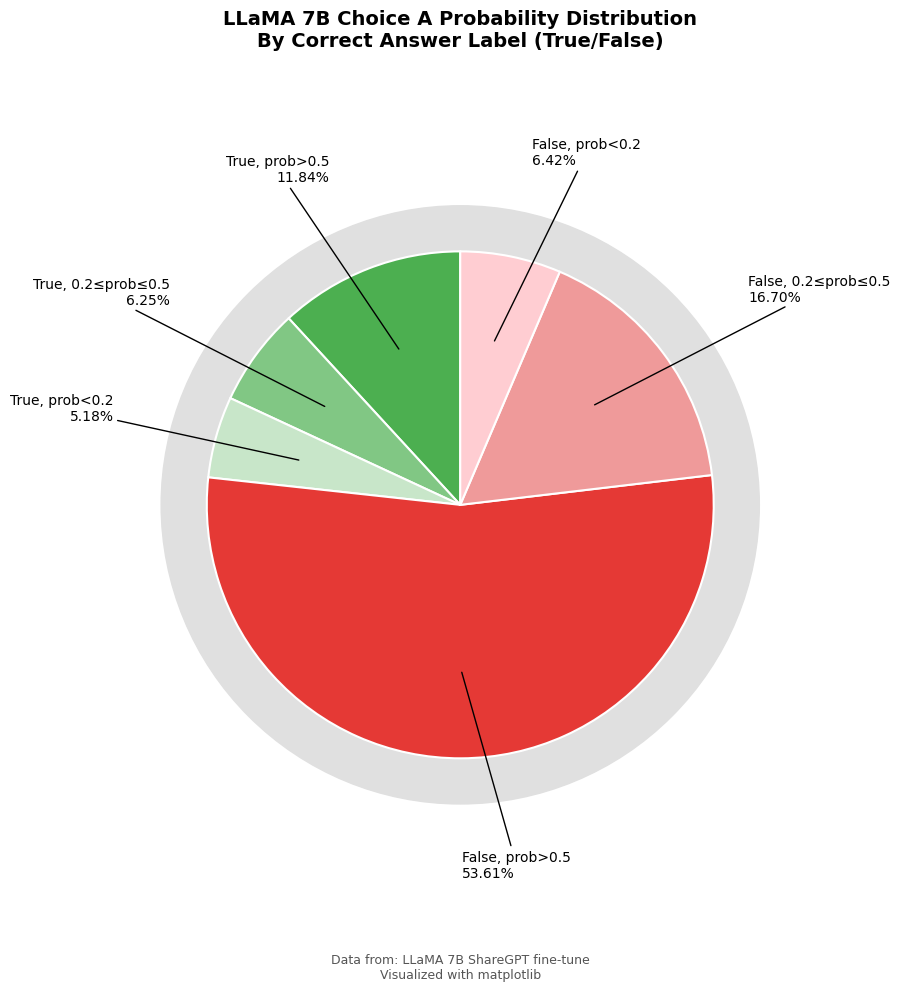

To the nearest percent, what portion does 16 represent?

5%